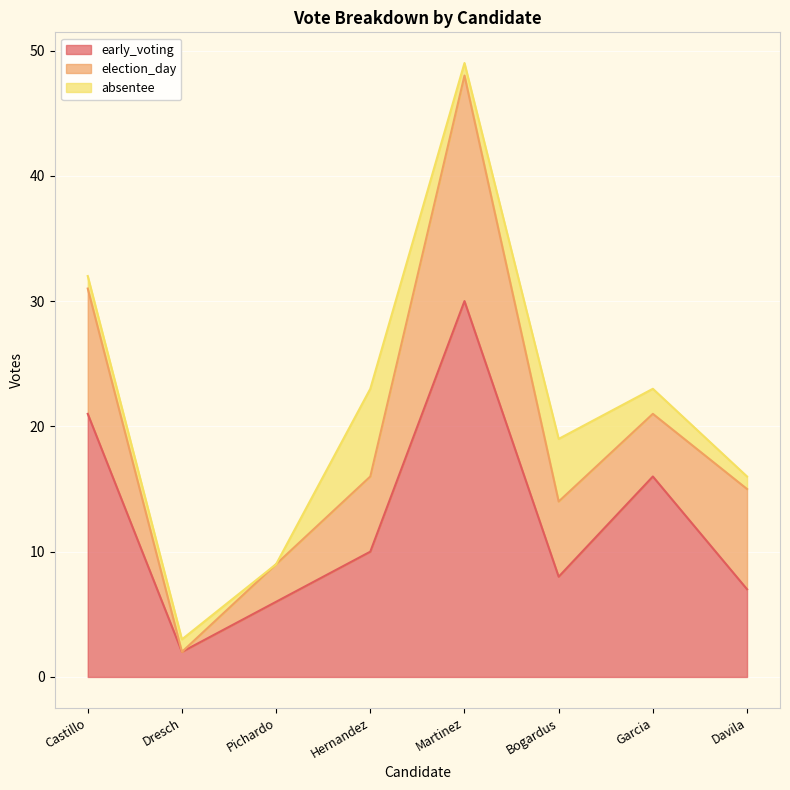

List the series in order of their overall mean, highest first.

early_voting, election_day, absentee